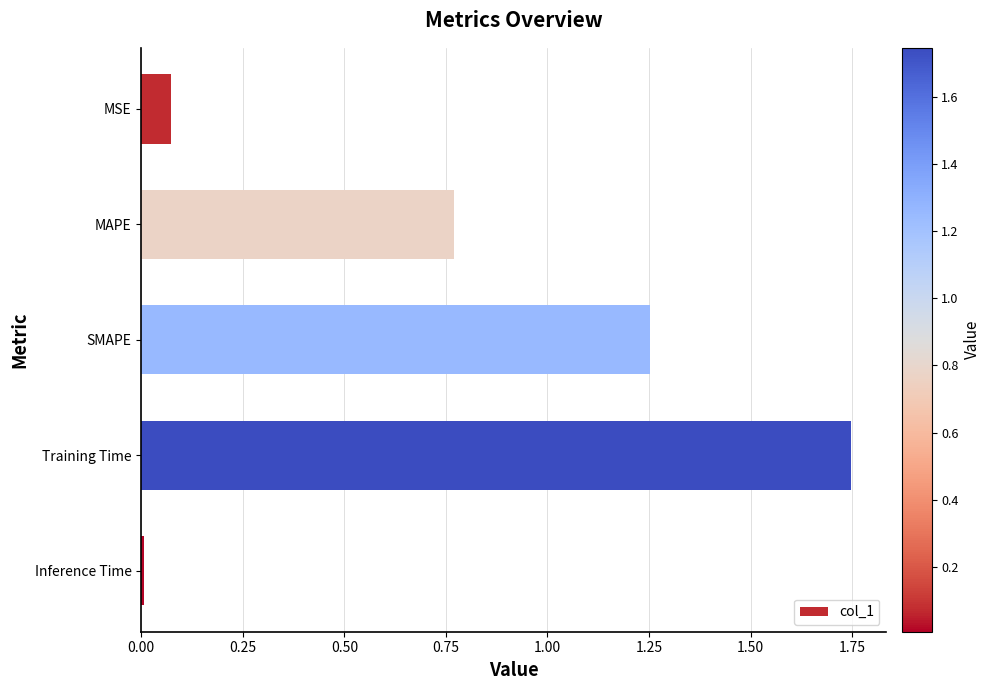

The value at Inference Time is 0.0. True or false?

True